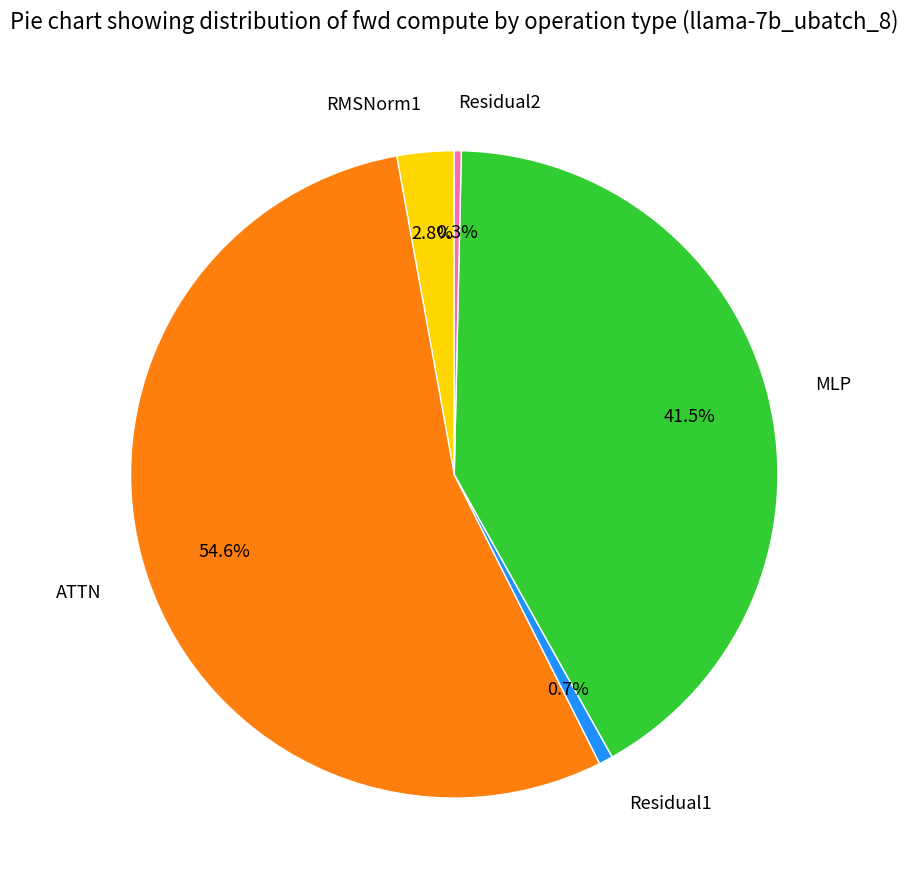

How many slices are in this pie chart?

5